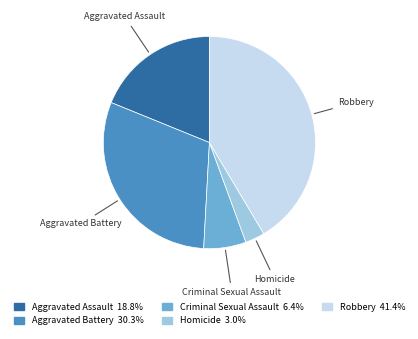

How many segments does this pie chart have?

5